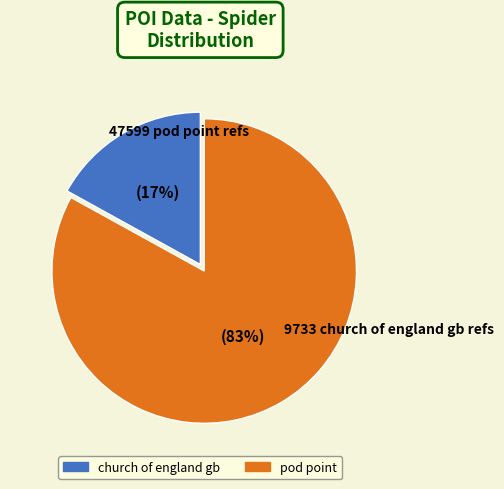

To the nearest percent, what is the difference between the largest and smallest slice percentages?

66%